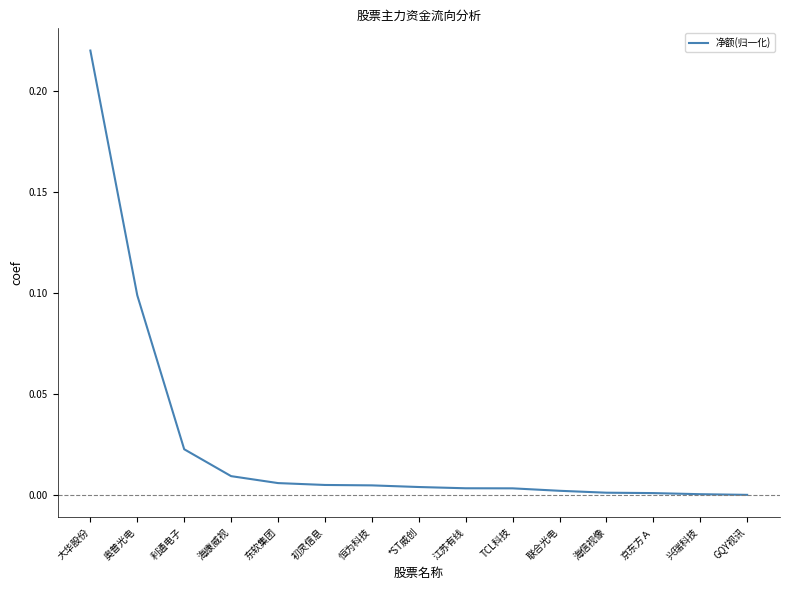

The value at 江苏有线 is 0.0. True or false?

True